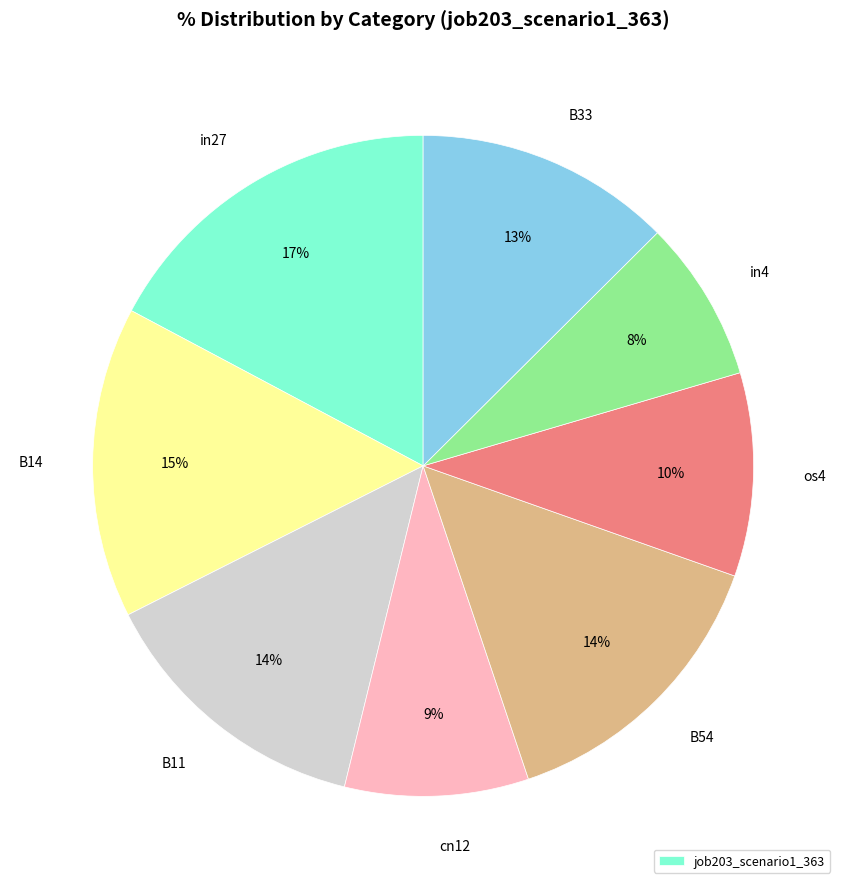

Is there a majority slice in this chart?

No